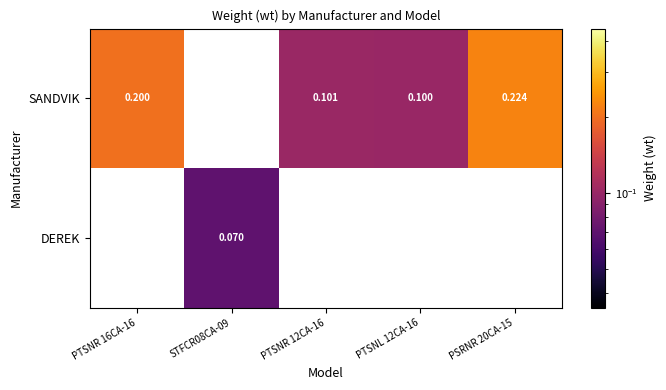

Is the value of SANDVIK at PSRNR 20CA-15 greater than the value of DEREK at STFCR08CA-09?

Yes